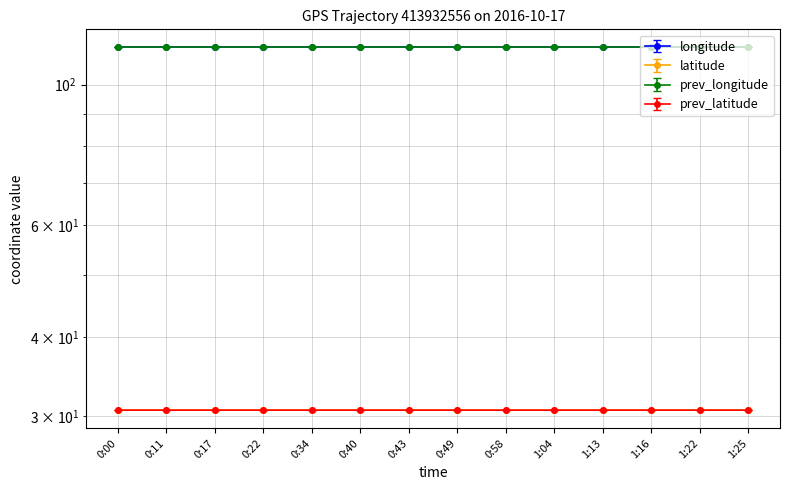

At which category is the sum across all series the highest?

1:13